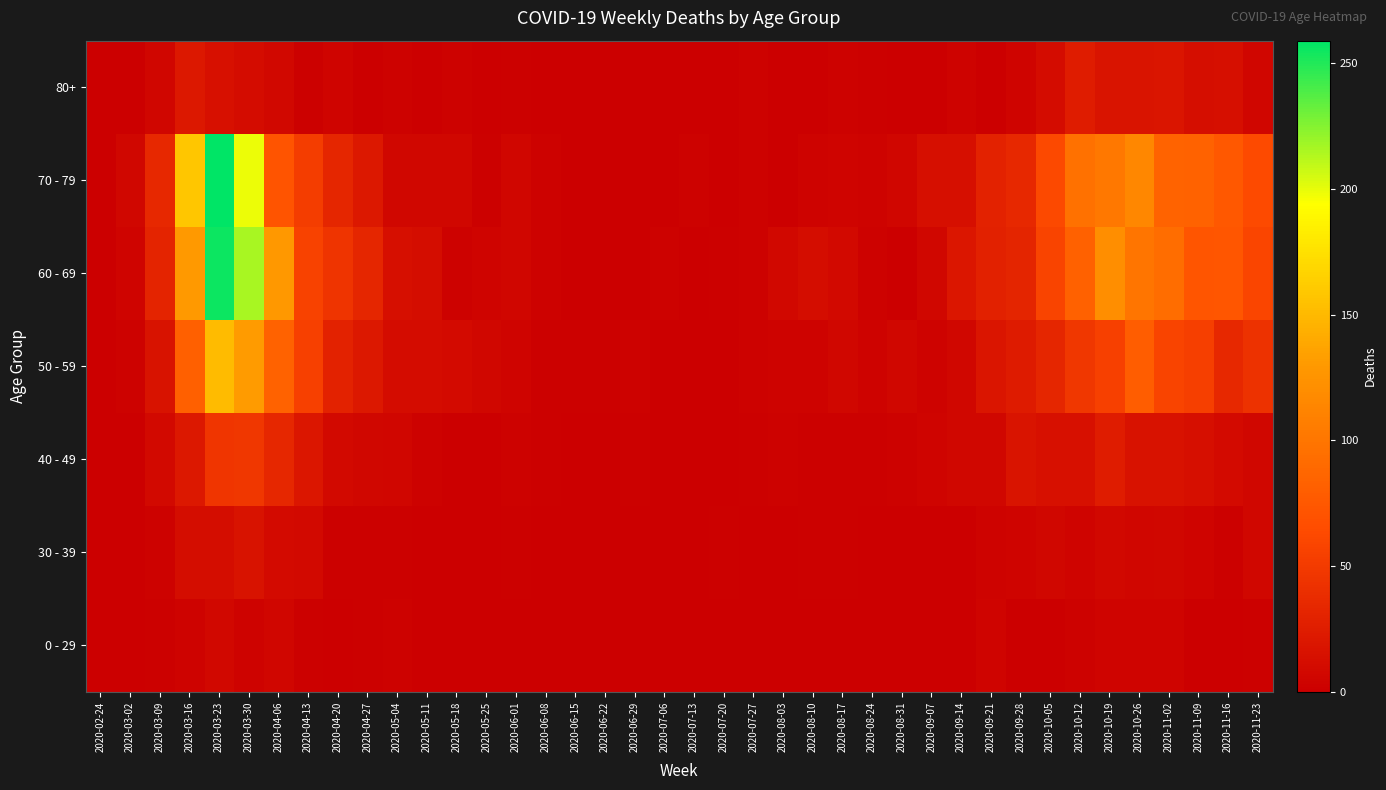

How many categories are shown in the chart?

40